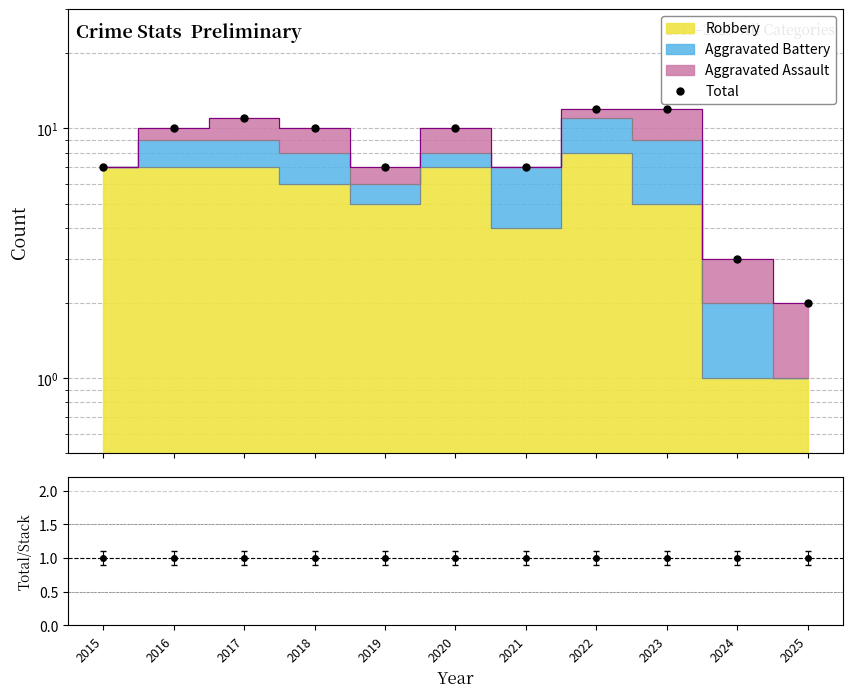

What is the maximum value shown in the chart?

12